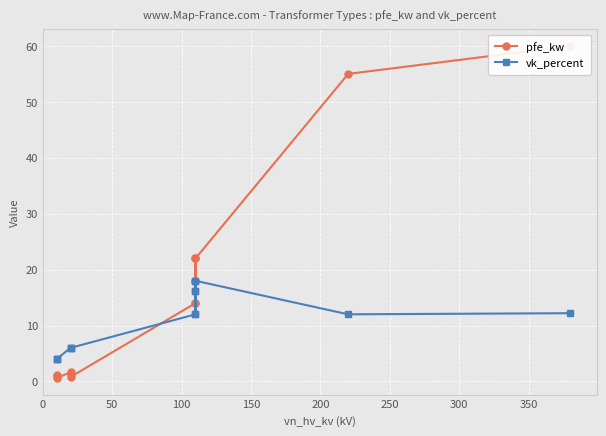

How many interior local peaks does the pfe_kw series have?

2